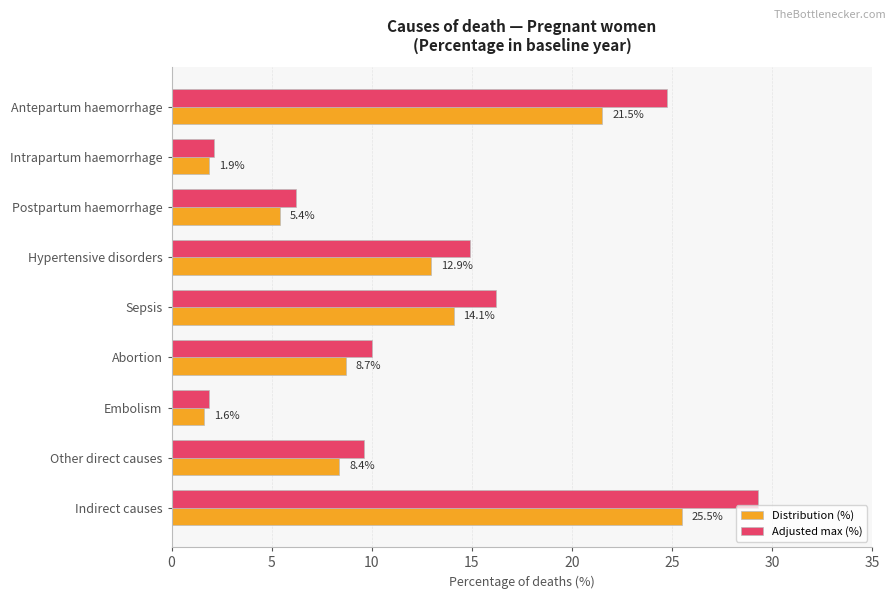

The value of Distribution (%) at Postpartum haemorrhage is 5.4. True or false?

True